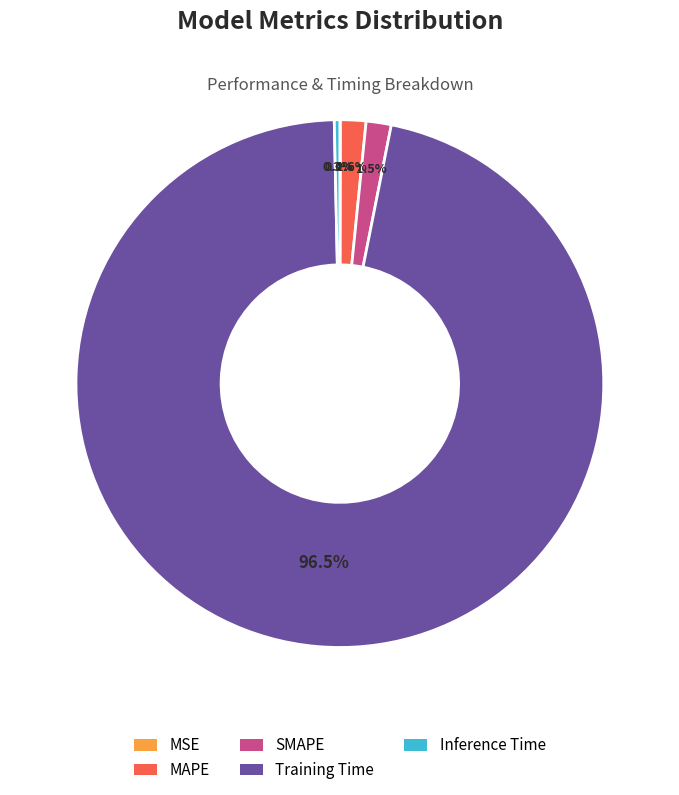

Which category has the biggest portion of the pie?

Training Time